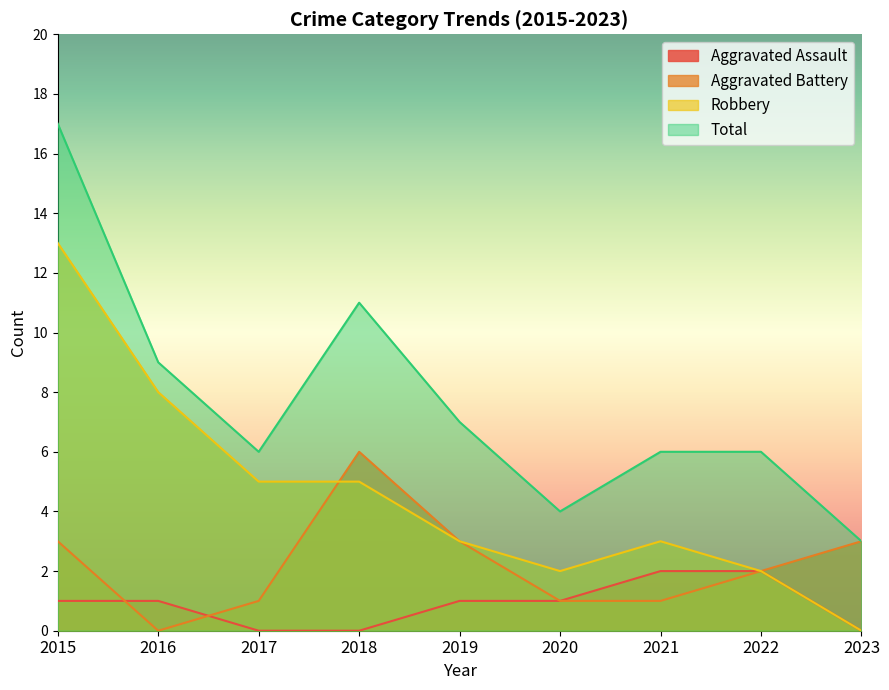

What is the difference between the Robbery values at 2023 and 2017?

5